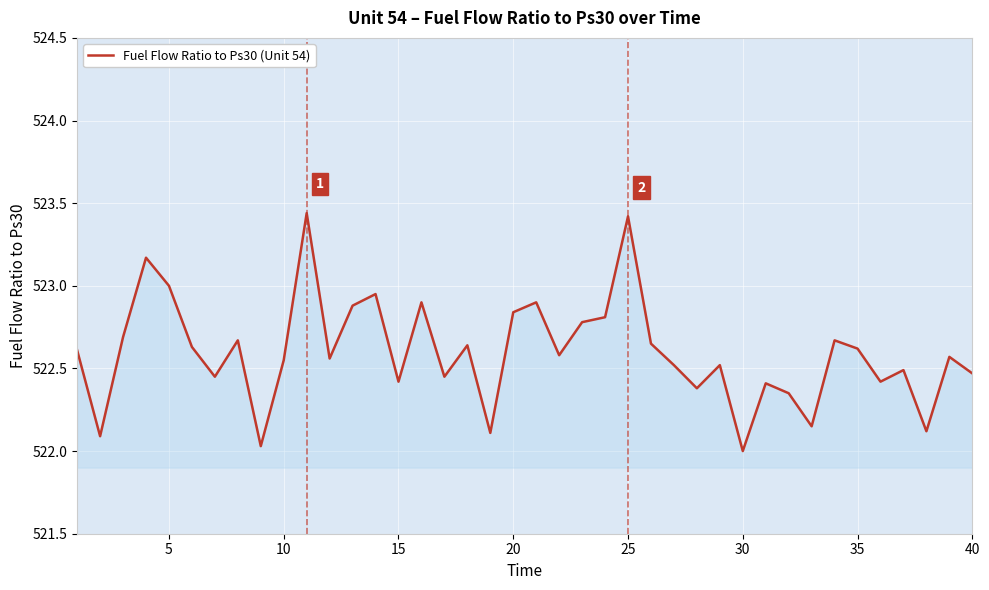

What is the difference between the maximum and minimum values?

1.4